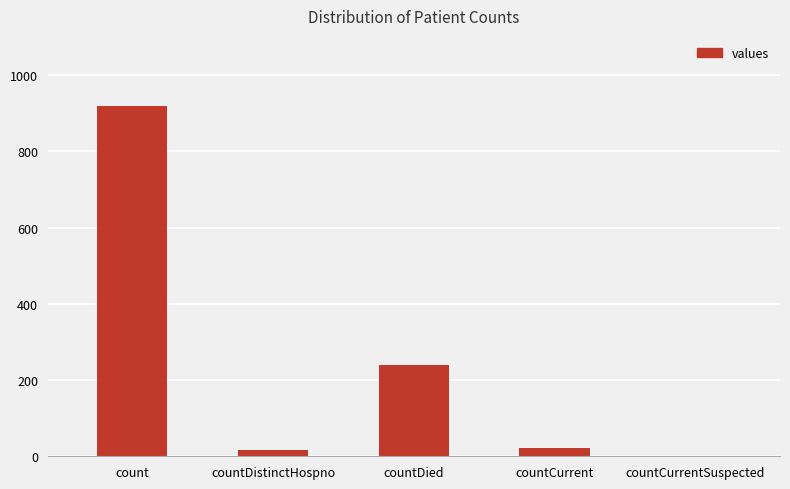

Reading left to right, transcribe all the data shown in this chart.

count=919	countDistinctHospno=17	countDied=239	countCurrent=22	countCurrentSuspected=0